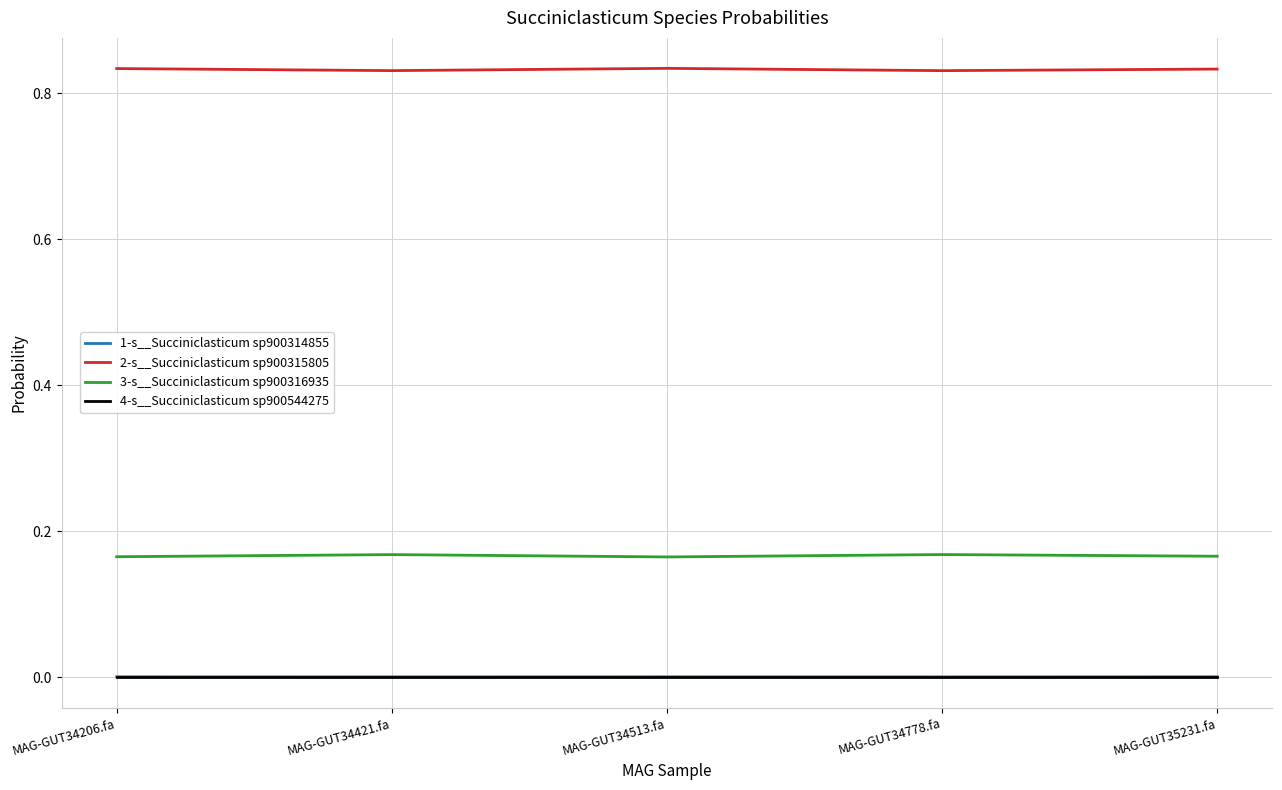

Which series has the largest total across all categories?

2-s__Succiniclasticum sp900315805